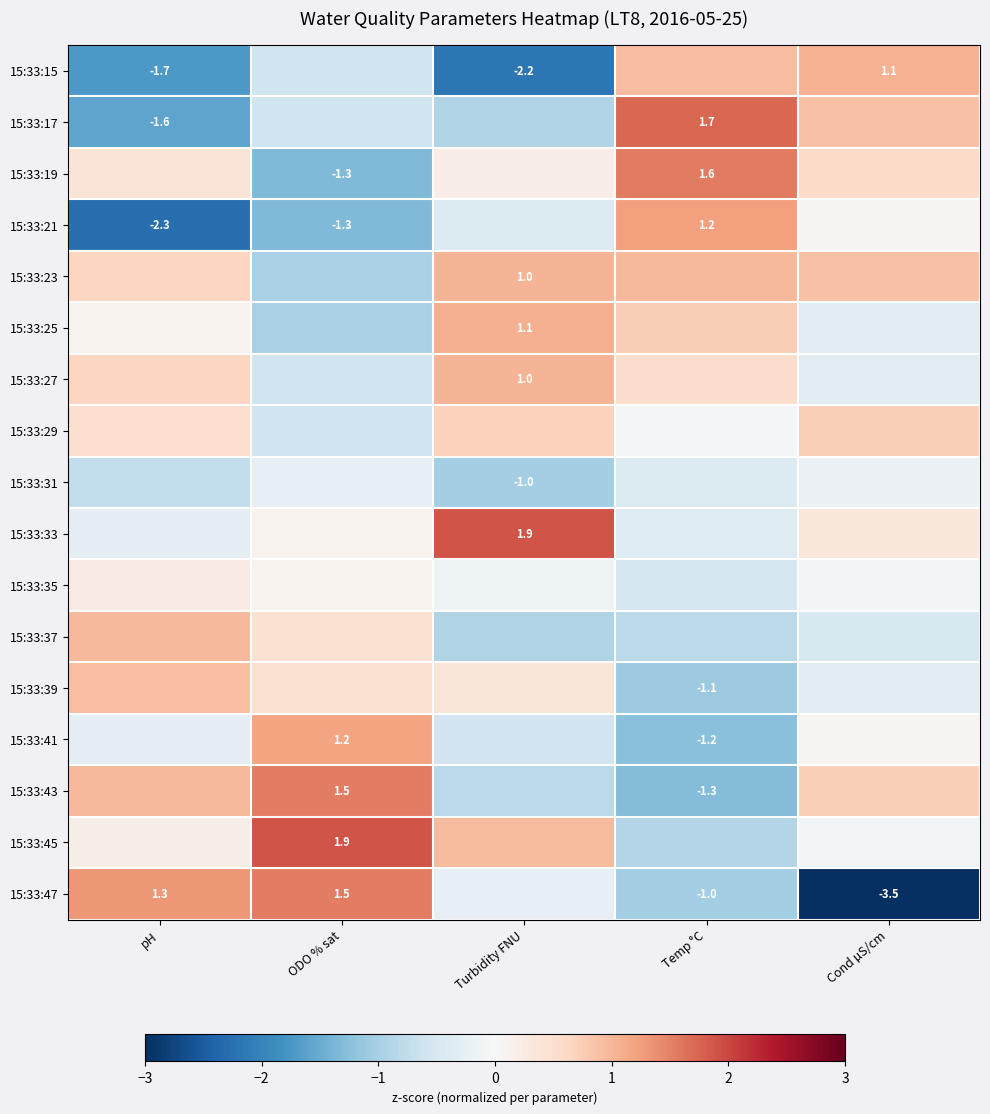

How many values in the 15:33:39 series are below 0?

2